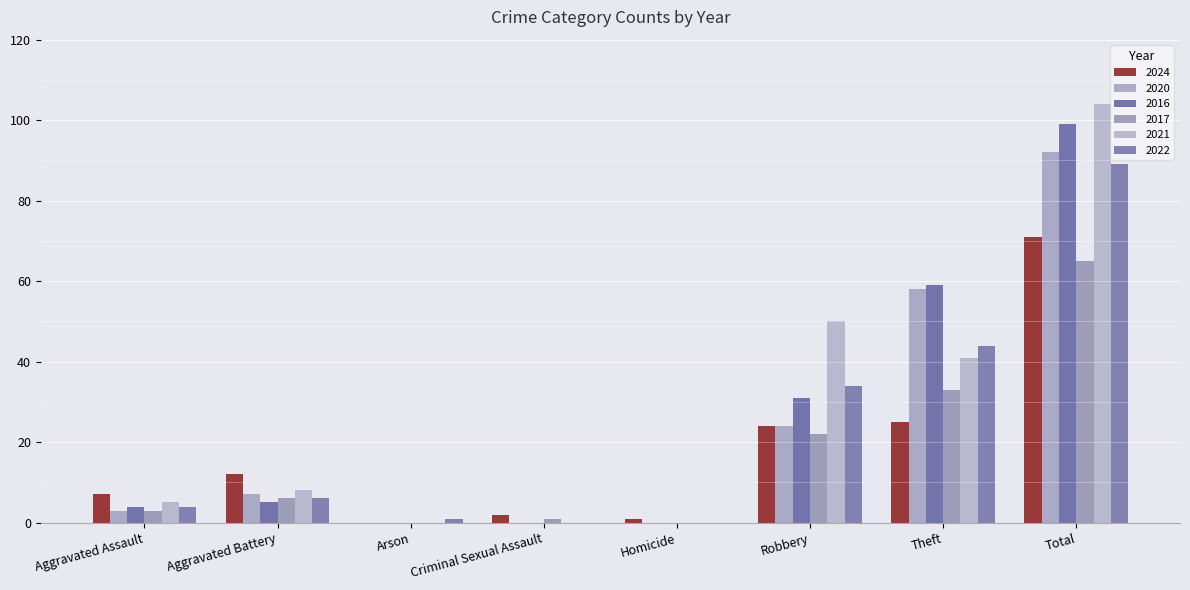

Which series has the widest spread of values?

2021